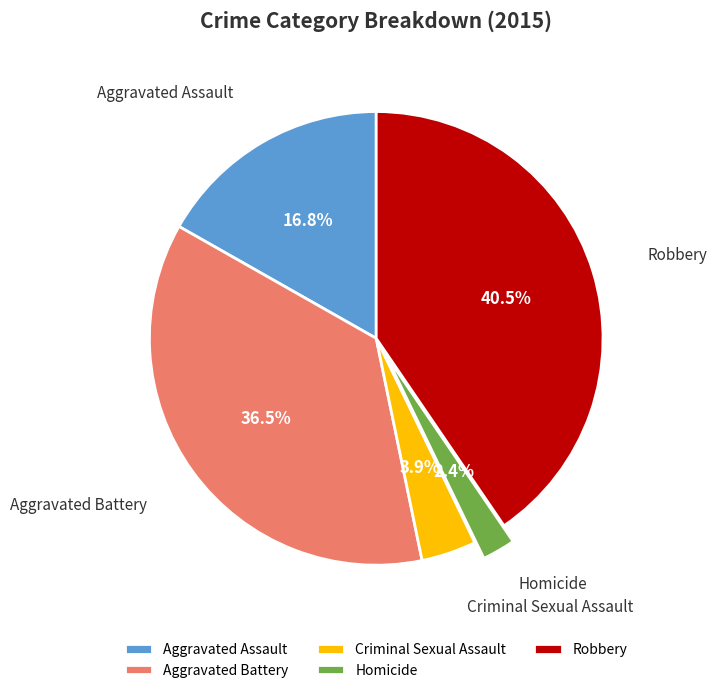

Does Homicide account for over 50% of the chart?

No